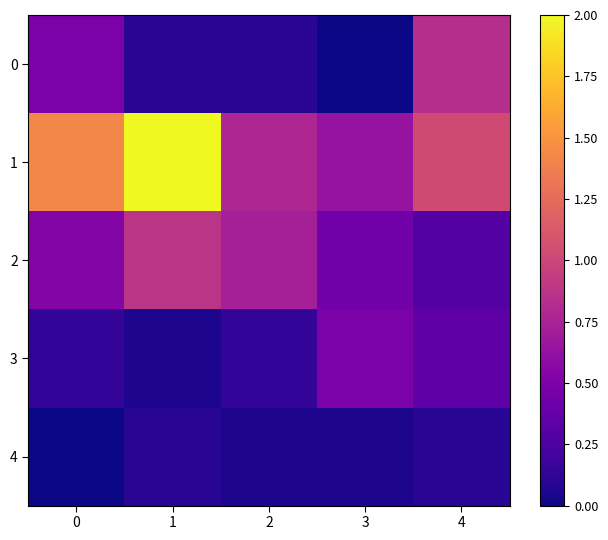

Reading left to right, extract all data points from this chart.

0: 0=0.5	1=0.1	2=0.1	3=0.0	4=0.8
1: 0=1.4	1=2.0	2=0.8	3=0.6	4=1.0
2: 0=0.5	1=0.9	2=0.7	3=0.4	4=0.3
3: 0=0.1	1=0.0	2=0.1	3=0.5	4=0.3
4: 0=0.0	1=0.1	2=0.0	3=0.0	4=0.1